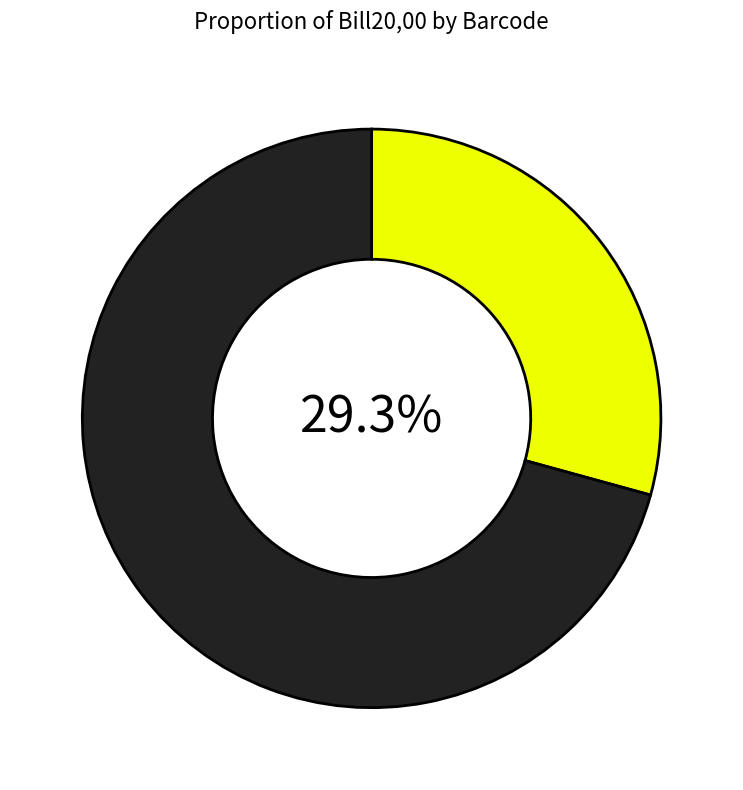

Count the number of slices in the pie.

2